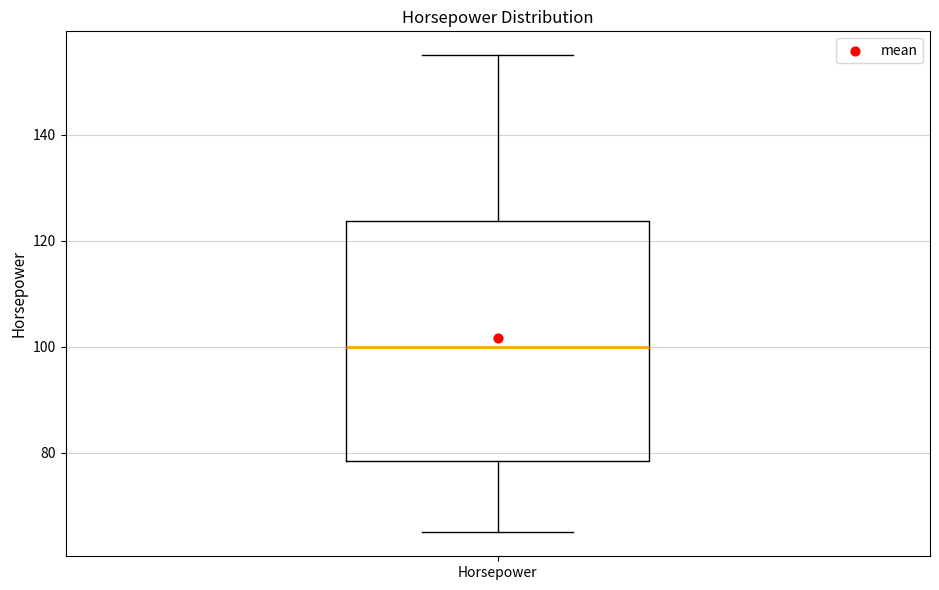

Where is the lower edge of the box for Horsepower on the y-axis? The values are not printed on the chart, so give them approximately, as read against the axis.

78